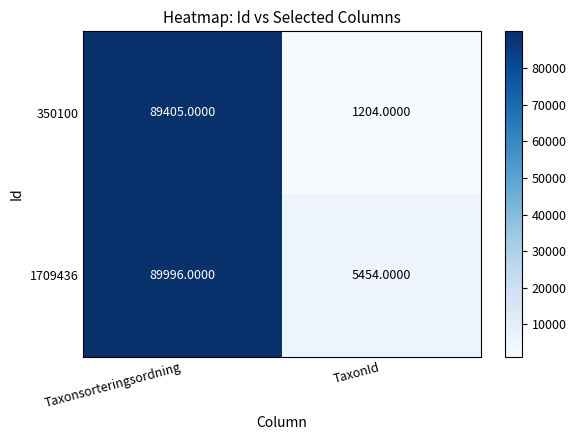

What is the difference between the maximum and minimum values in the 1709436 series?

84542